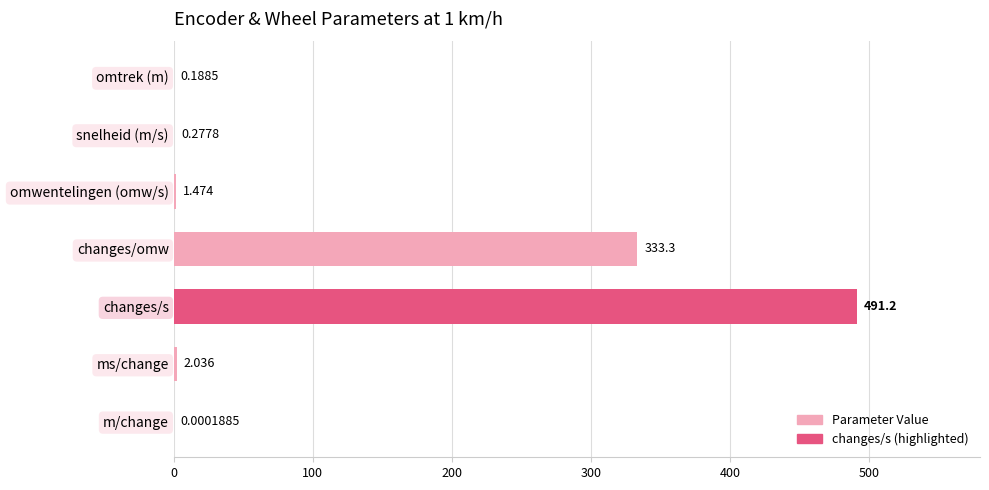

How many distinct data groups are displayed?

1